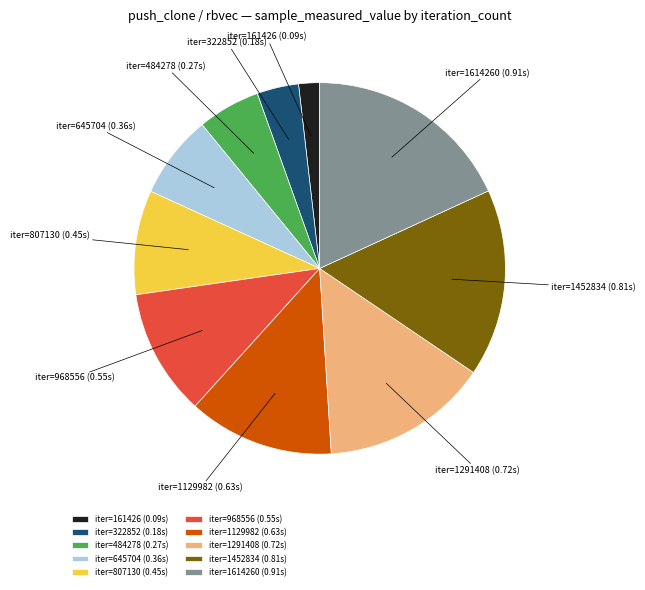

Does iter=1614260 (0.91s) account for over 50% of the chart?

No